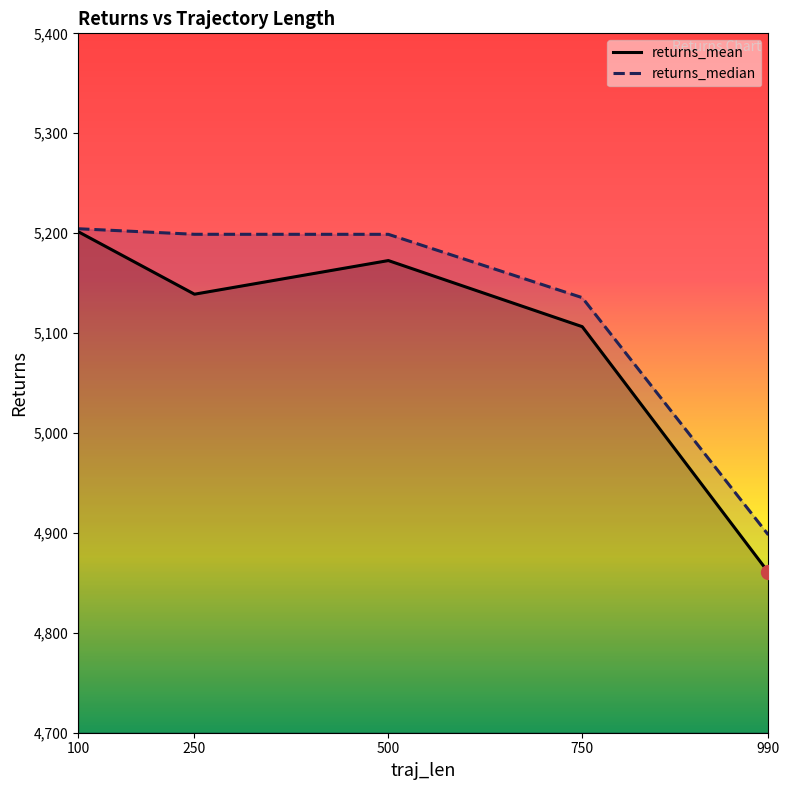

What are all the series names shown in the legend?

returns_mean, returns_median